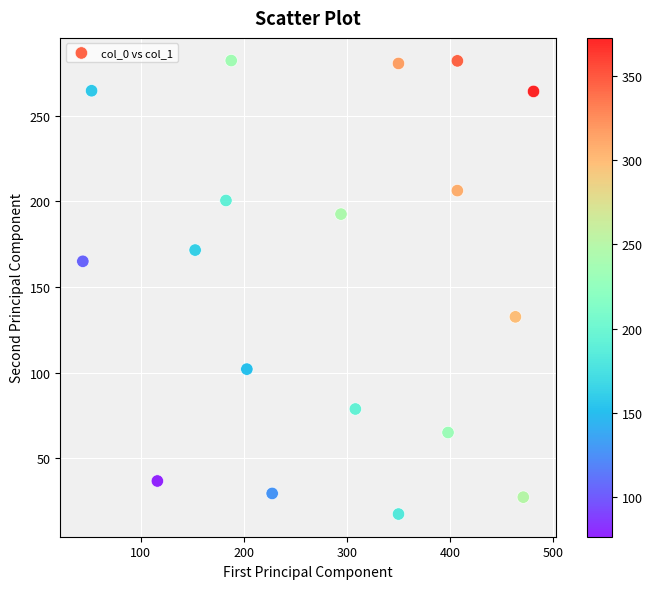

What is the range of X values (max minus min)?

437.0